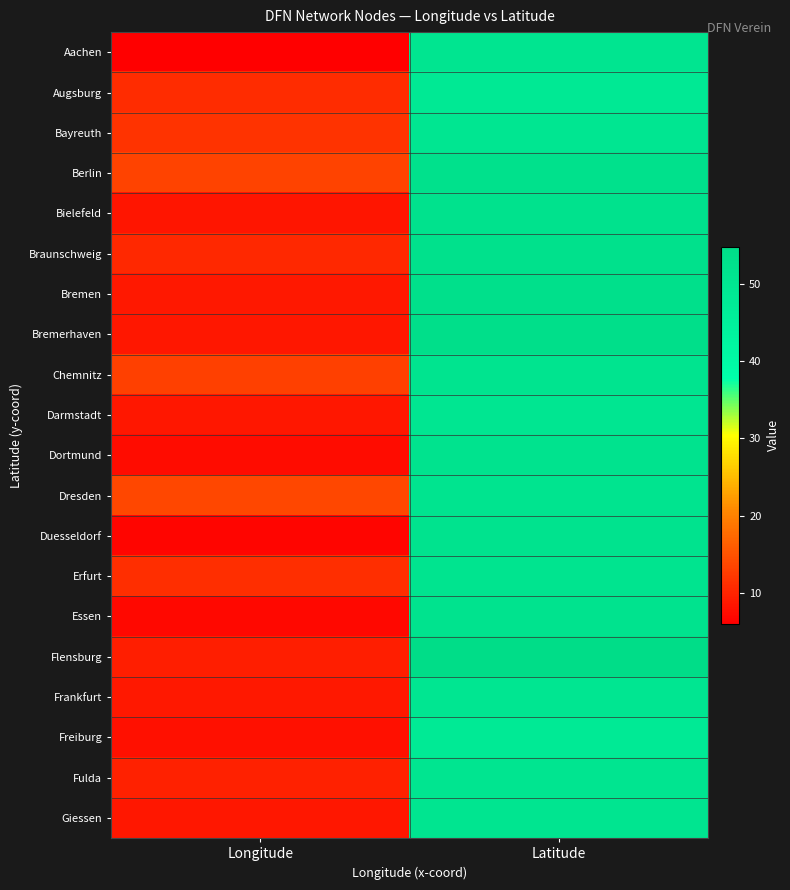

Reading left to right, list all the values displayed in this chart.

Aachen: Longitude=6.0	Latitude=50.8
Augsburg: Longitude=10.9	Latitude=48.3
Bayreuth: Longitude=11.6	Latitude=49.9
Berlin: Longitude=13.4	Latitude=52.5
Bielefeld: Longitude=8.5	Latitude=52.0
Braunschweig: Longitude=10.6	Latitude=52.3
Bremen: Longitude=8.8	Latitude=53.1
Bremerhaven: Longitude=8.6	Latitude=53.5
Chemnitz: Longitude=12.9	Latitude=50.8
Darmstadt: Longitude=8.7	Latitude=49.9
Dortmund: Longitude=7.5	Latitude=51.5
Dresden: Longitude=13.7	Latitude=51.0
Duesseldorf: Longitude=6.8	Latitude=51.2
Erfurt: Longitude=11.0	Latitude=51.0
Essen: Longitude=7.0	Latitude=51.5
Flensburg: Longitude=9.4	Latitude=54.8
Frankfurt: Longitude=8.7	Latitude=50.1
Freiburg: Longitude=7.8	Latitude=48.0
Fulda: Longitude=9.7	Latitude=50.6
Giessen: Longitude=8.7	Latitude=50.6